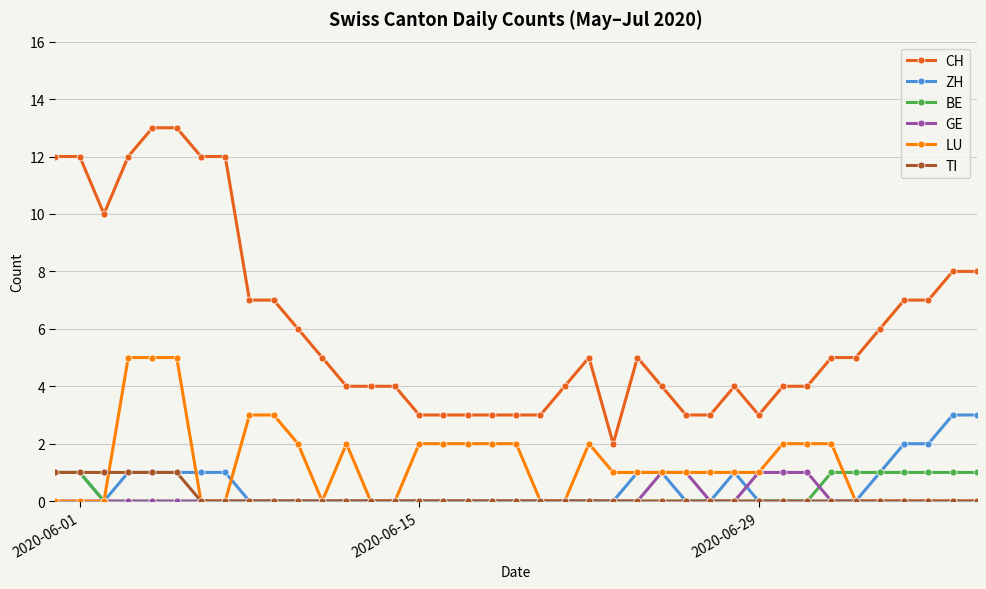

Which series has the largest total across all categories?

CH